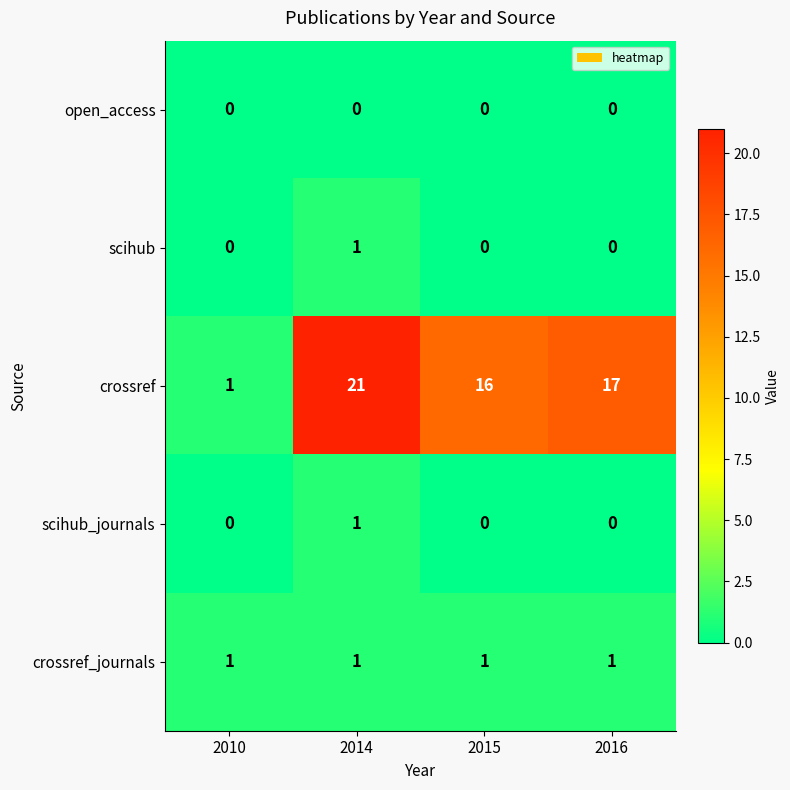

At which category is the sum across all series the highest?

2014